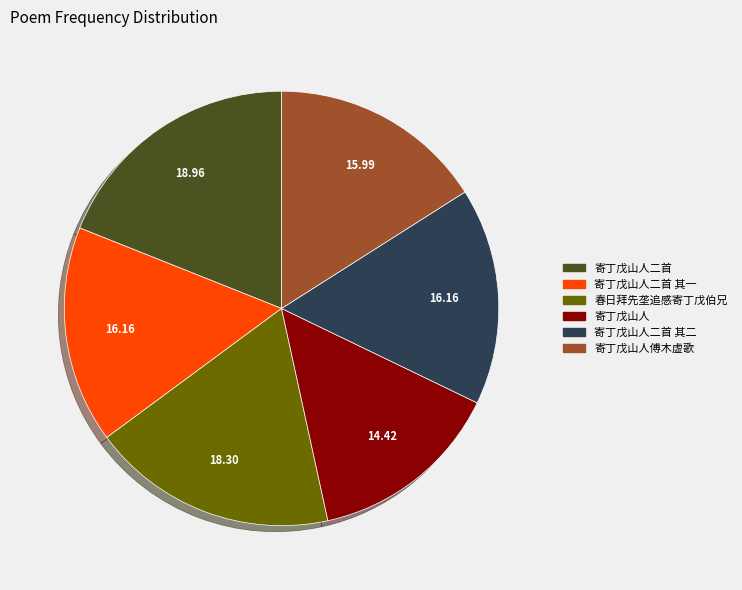

Does 寄丁戊山人二首 account for over 50% of the chart?

No